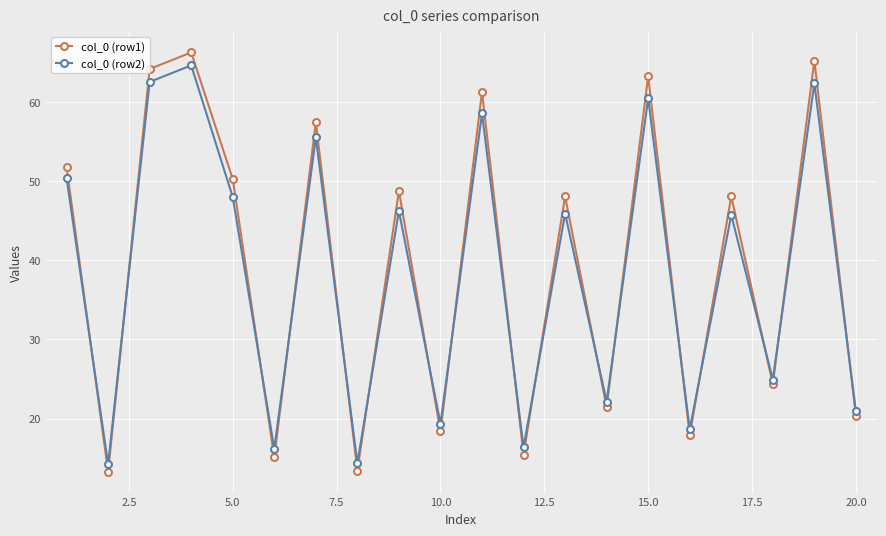

Which series ends up on top after the final intersection of col_0 (row2) and col_0 (row1)?

col_0 (row2)